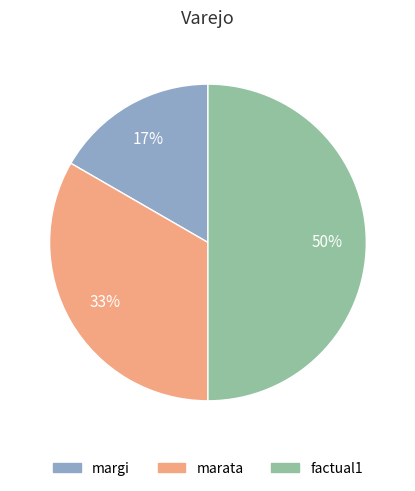

What percentage is the marata slice, to the nearest percent?

33%